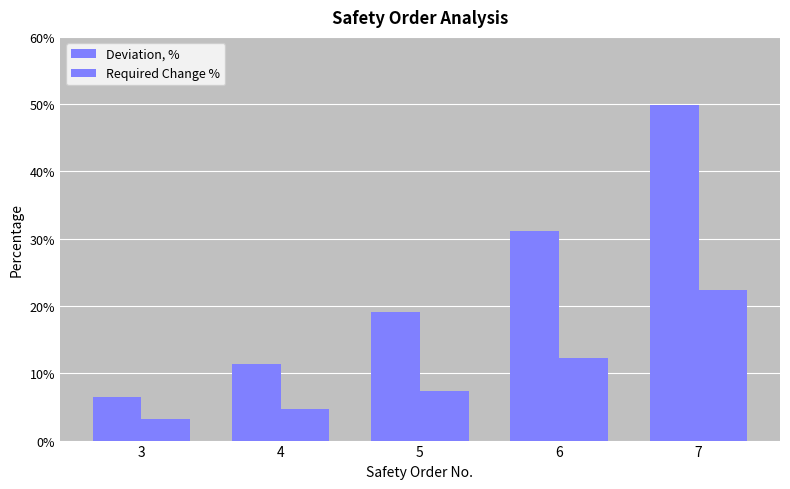

What is the value of the Deviation, % bar at the 3rd from the left?

19.1